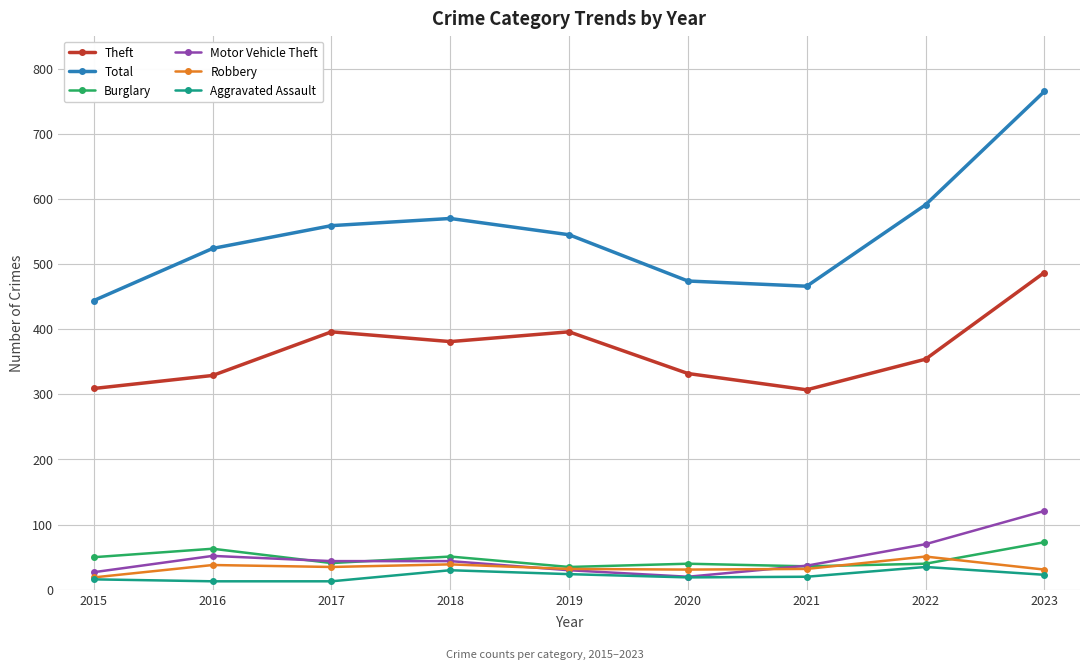

What is the value of the Robbery point at the 2nd from the left?

38